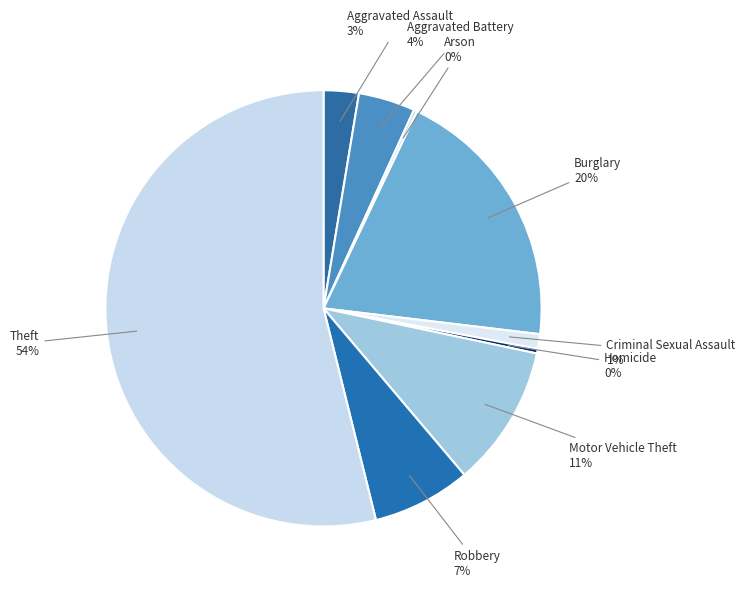

To the nearest percent, what is the combined percentage of Criminal Sexual Assault and Robbery?

8%